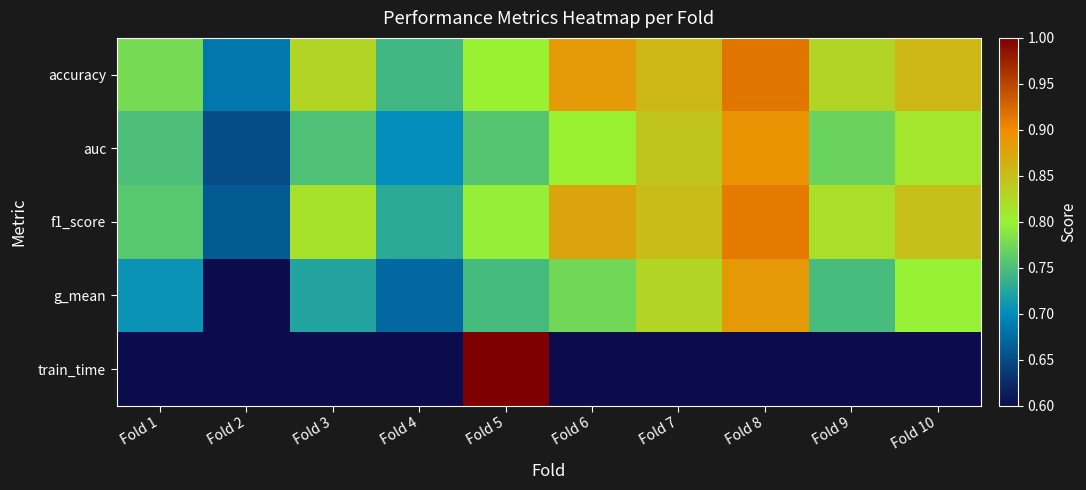

Reading right to left, transcribe all the data shown in this chart.

accuracy: Fold 10=0.9	Fold 9=0.8	Fold 8=0.9	Fold 7=0.9	Fold 6=0.9	Fold 5=0.8	Fold 4=0.7	Fold 3=0.8	Fold 2=0.7	Fold 1=0.8
auc: Fold 10=0.8	Fold 9=0.8	Fold 8=0.9	Fold 7=0.8	Fold 6=0.8	Fold 5=0.8	Fold 4=0.7	Fold 3=0.8	Fold 2=0.7	Fold 1=0.8
f1_score: Fold 10=0.9	Fold 9=0.8	Fold 8=0.9	Fold 7=0.9	Fold 6=0.9	Fold 5=0.8	Fold 4=0.7	Fold 3=0.8	Fold 2=0.7	Fold 1=0.8
g_mean: Fold 10=0.8	Fold 9=0.7	Fold 8=0.9	Fold 7=0.8	Fold 6=0.8	Fold 5=0.7	Fold 4=0.7	Fold 3=0.7	Fold 2=0.6	Fold 1=0.7
train_time: Fold 10=0.0	Fold 9=0.0	Fold 8=0.0	Fold 7=0.1	Fold 6=0.0	Fold 5=1.0	Fold 4=0.0	Fold 3=0.1	Fold 2=0.0	Fold 1=0.0